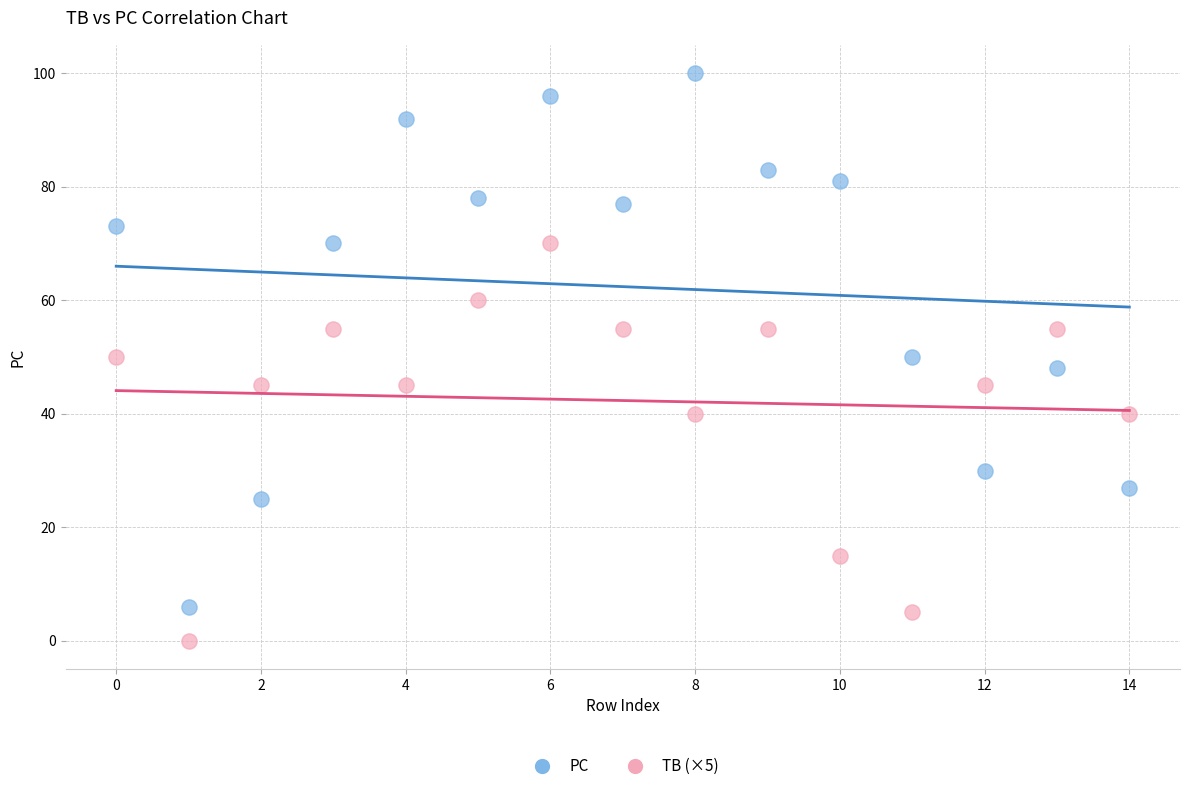

Across all data points, what is the range of Y values (max minus min)?

100